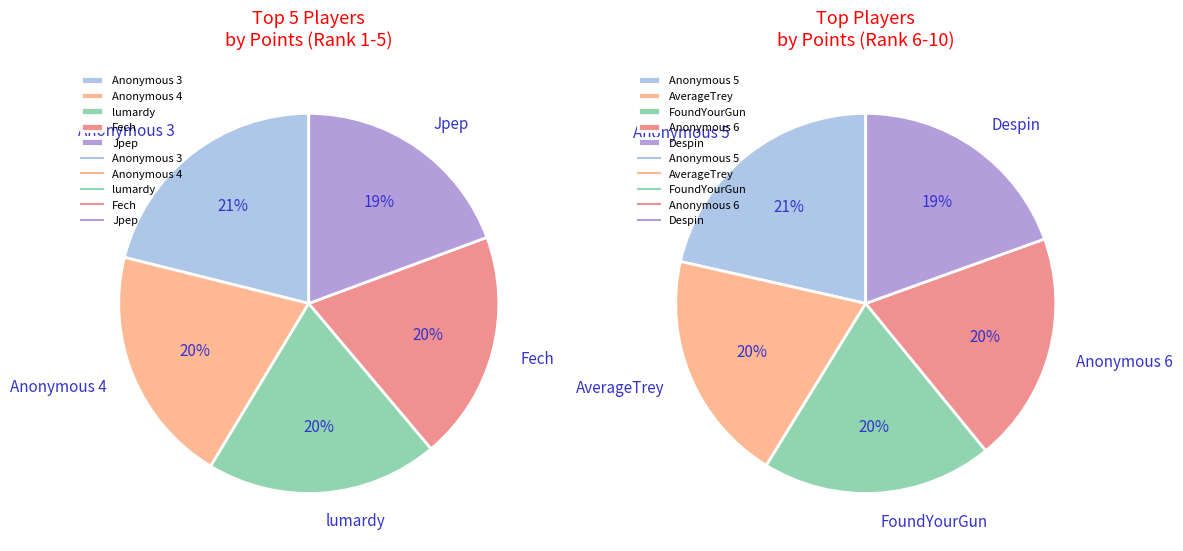

How many segments does this pie chart have?

10